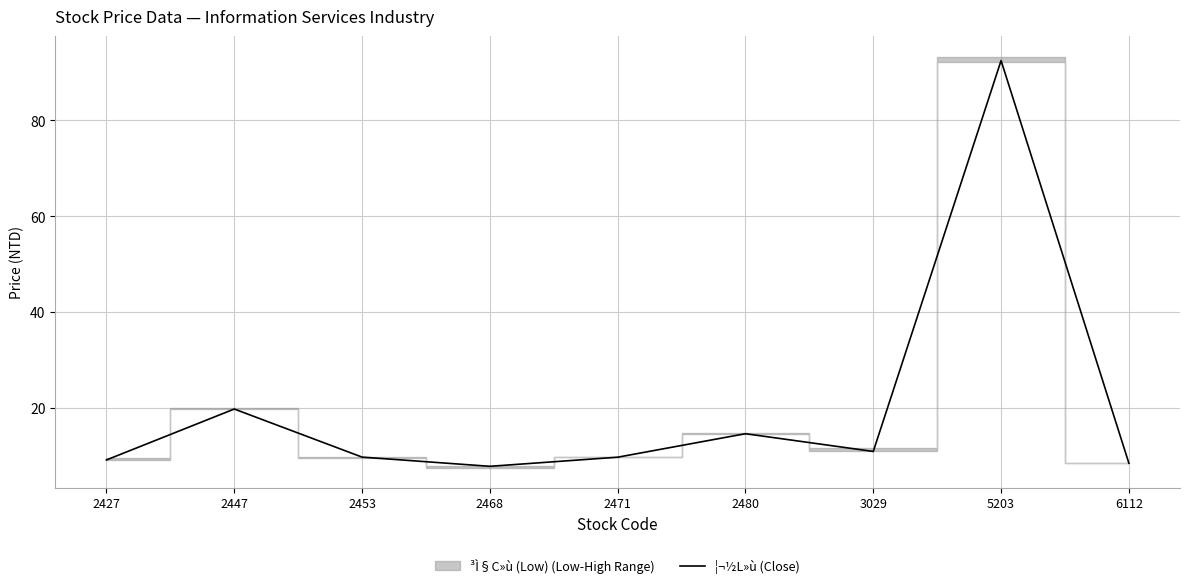

How many lines are shown in the chart?

1